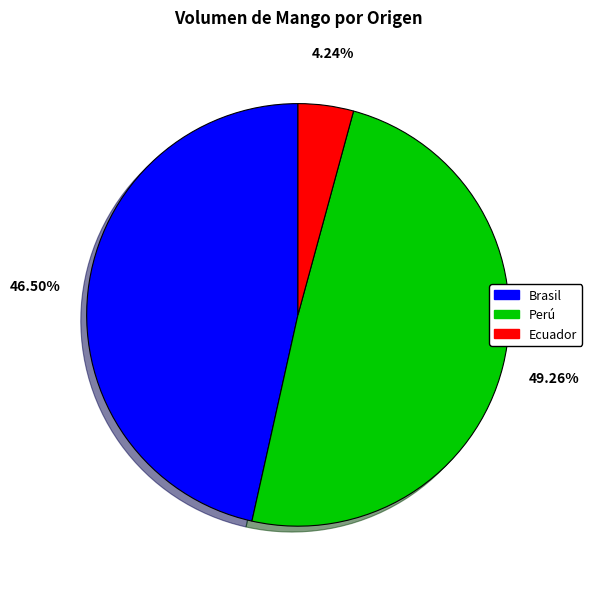

Is there any slice that represents more than half of the pie?

No